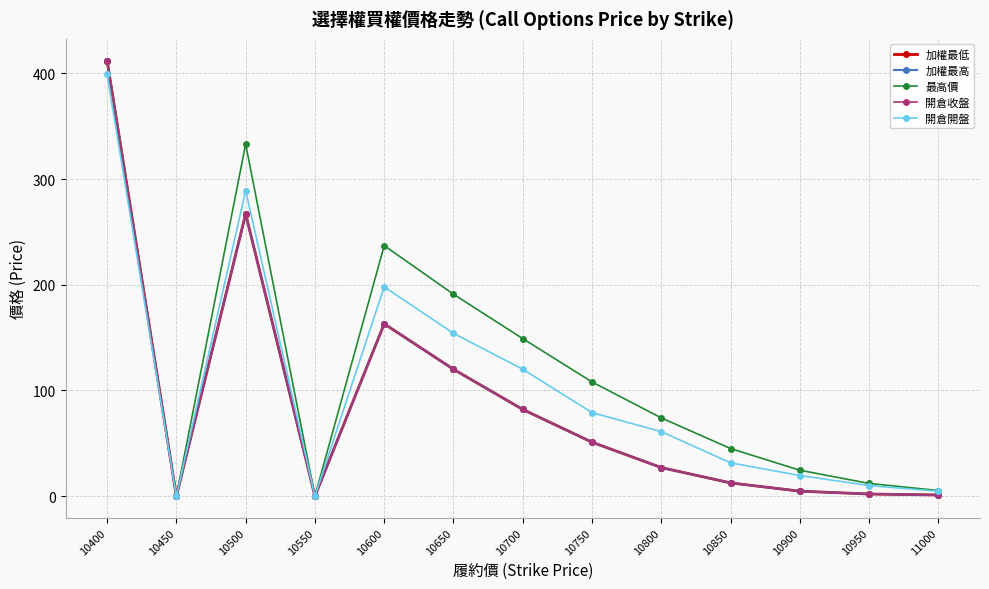

Does the chart have visible grid lines?

Yes